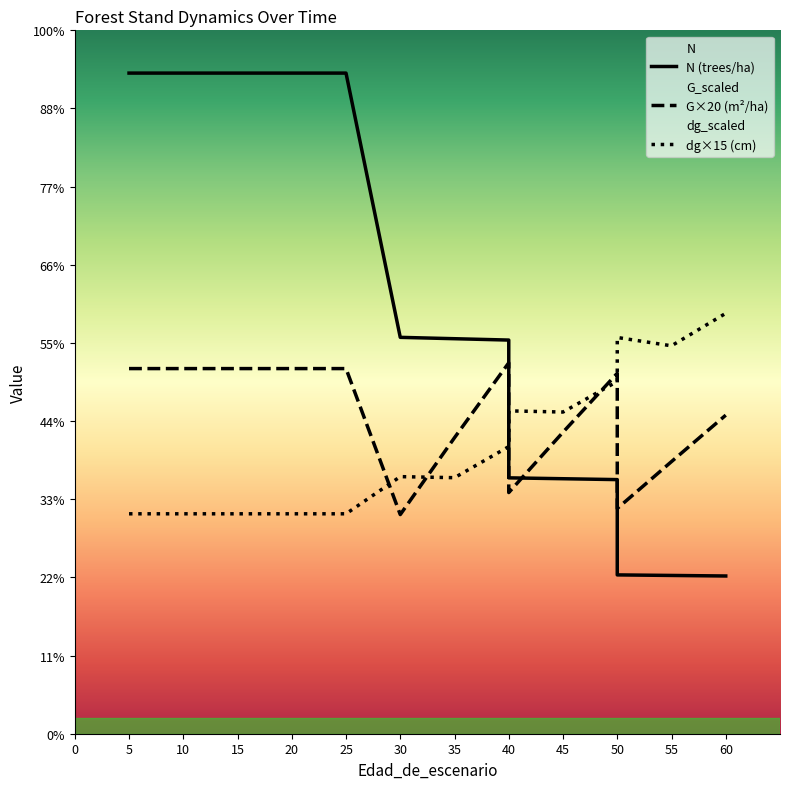

True or false: N (trees/ha) has more than 1 points higher than both neighbors.

False